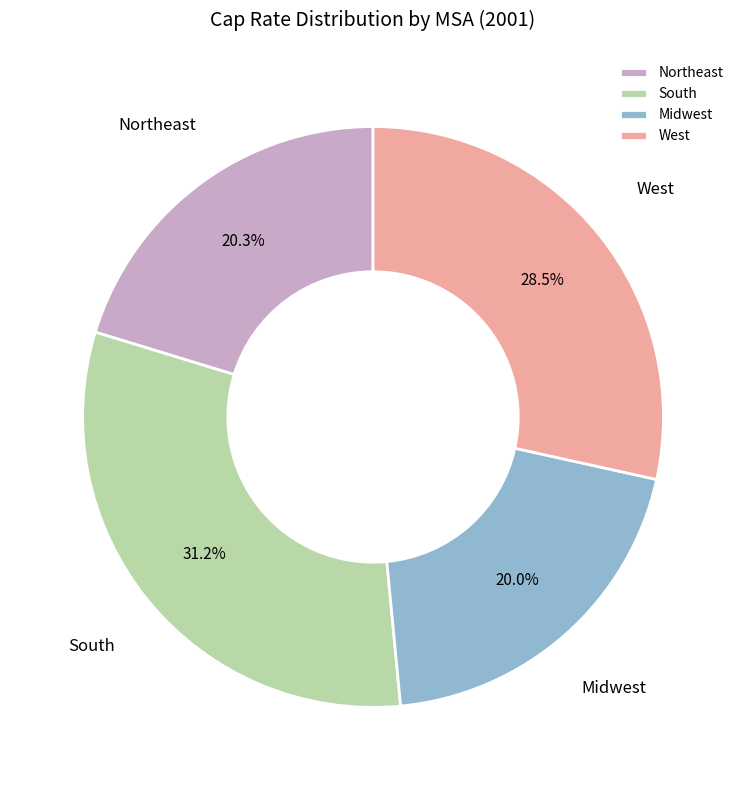

Does any single category account for the majority?

No